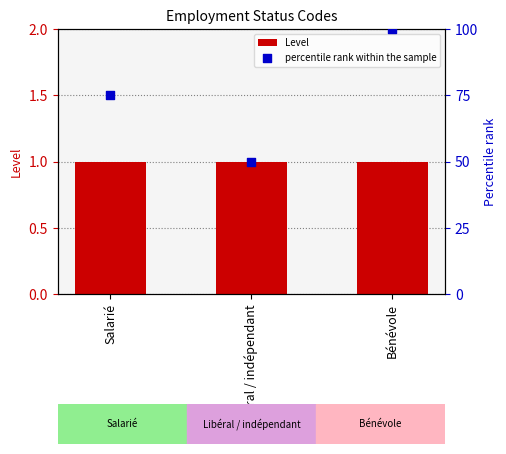

What is the total value across all series at Libéral / indépendant?

51